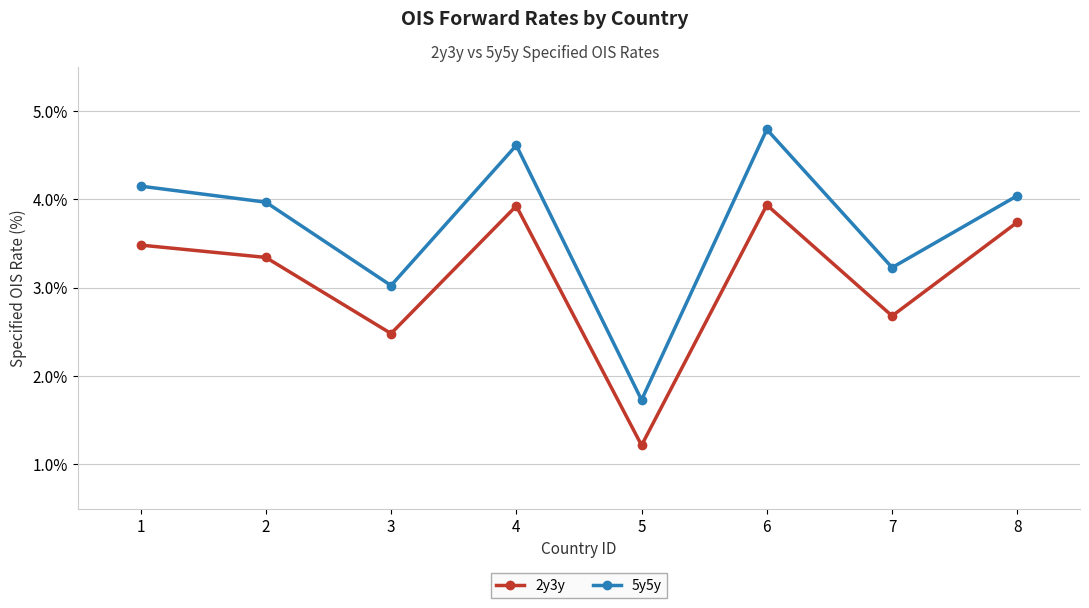

Which category has the lowest value in the 2y3y series?

5